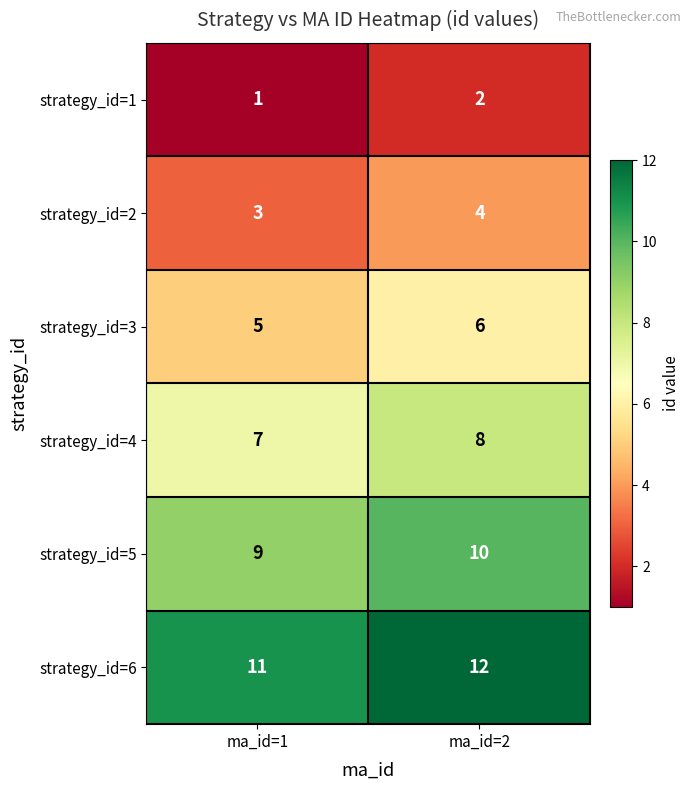

The strategy_id=6 series shows 12 at ma_id=2. True or false?

True